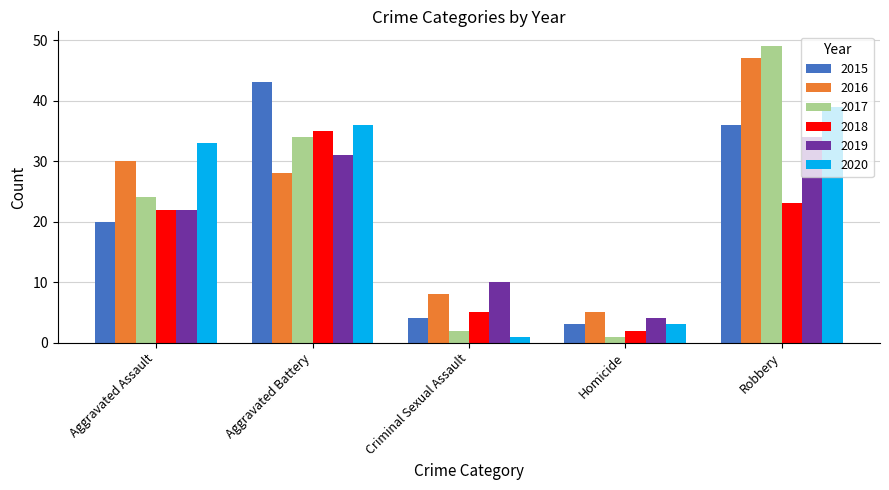

At which label does 2017 reach its peak?

Robbery